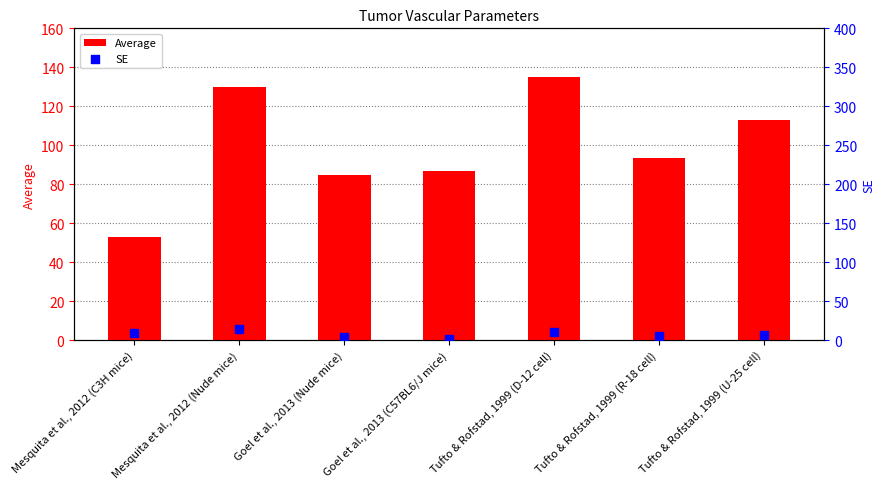

Which series has the widest spread of Y values?

Average